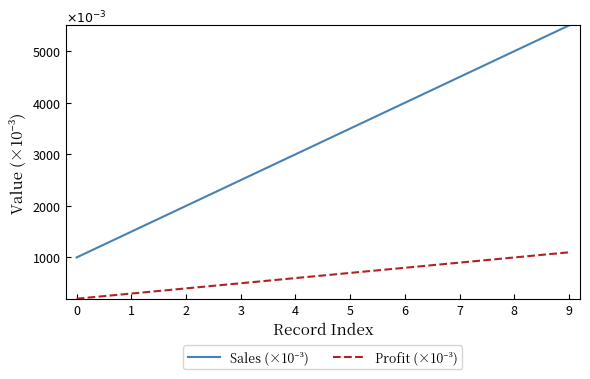

Does the chart display data point markers on the line(s)?

No